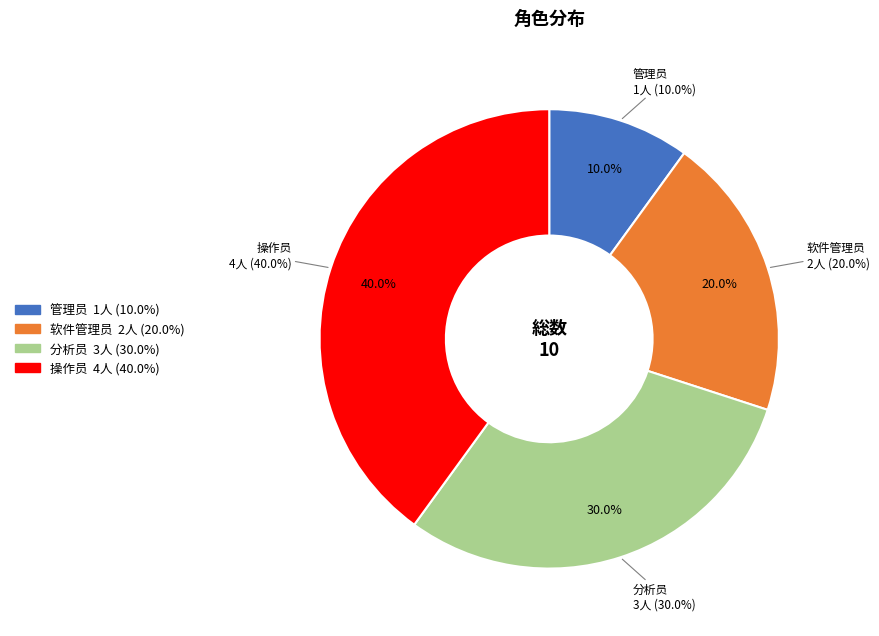

Rank the categories by value from highest to lowest.

操作员, 分析员, 软件管理员, 管理员